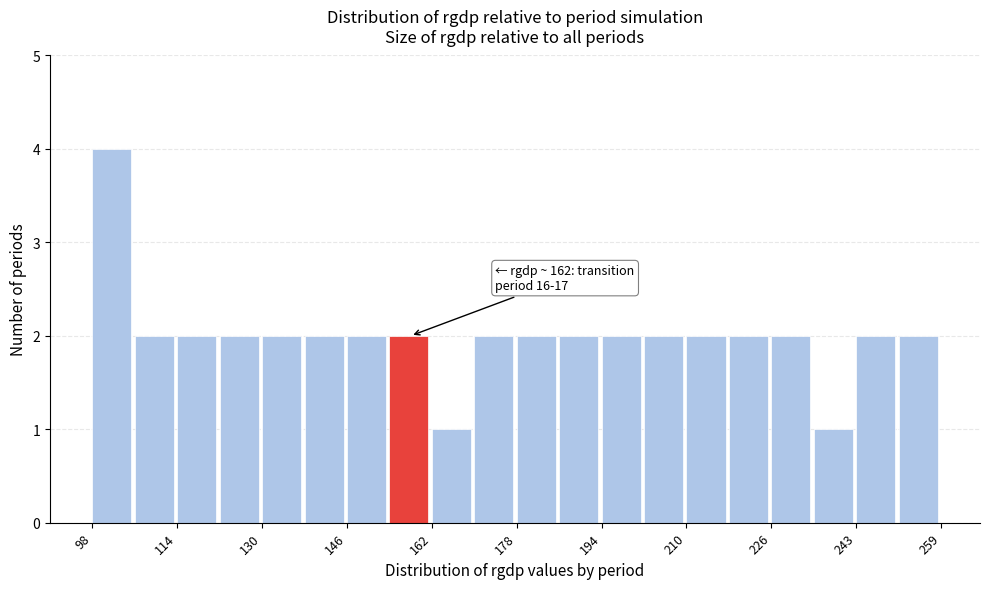

Over which range of the x-axis is the bar tallest?

98 to 106